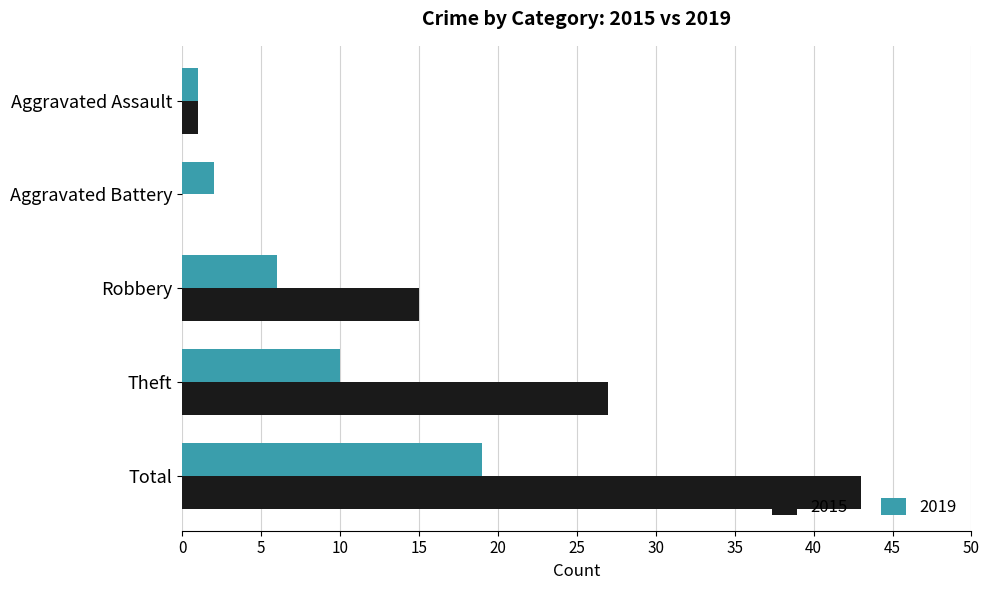

The value of 2019 at Robbery is 6. True or false?

True